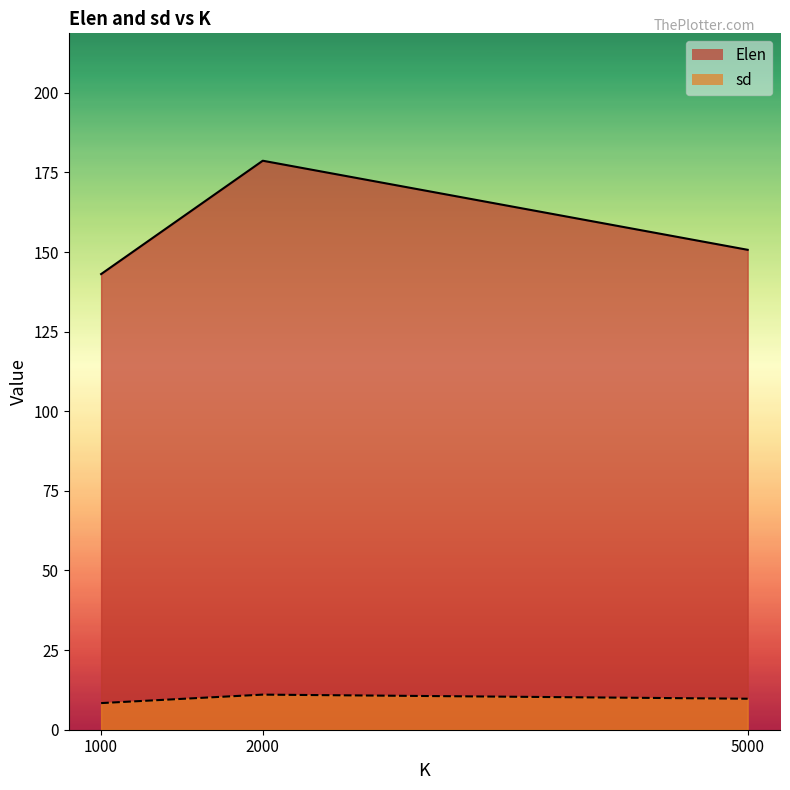

Rank the series by their average value, from lowest to highest.

sd, Elen